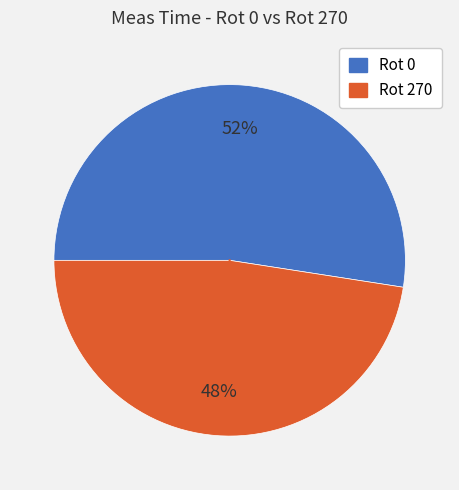

Combined, do Rot 0 and Rot 270 account for over 50%?

Yes